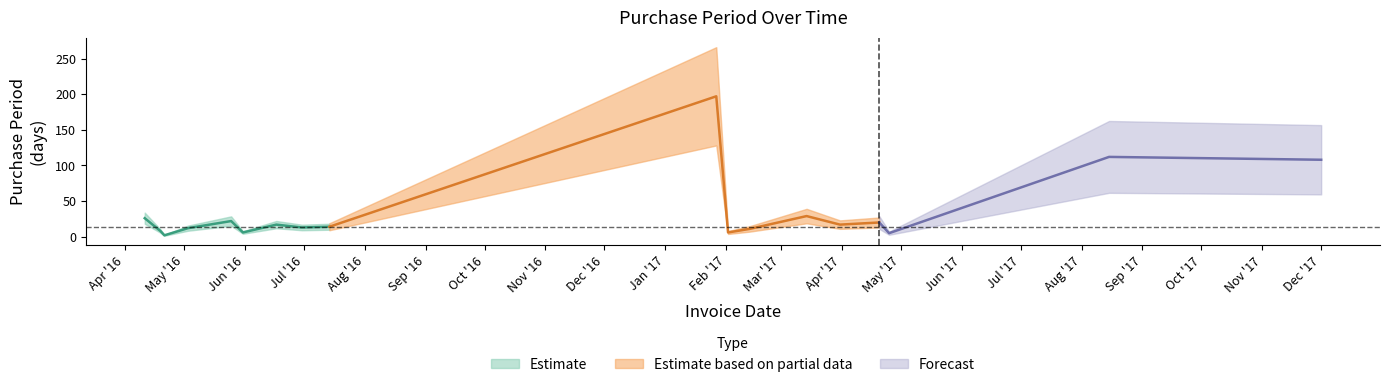

Reading left to right, extract all data points from this chart.

2016-04-11=26	2016-04-19=8	2016-04-21=2	2016-05-03=12	2016-05-25=22	2016-05-31=6	2016-06-17=17	2016-06-30=13	2016-07-14=14	2017-01-27=197	2017-02-02=6	2017-02-13=11	2017-03-14=29	2017-03-31=17	2017-04-20=20	2017-04-25=5	2017-08-15=112	2017-12-01=108